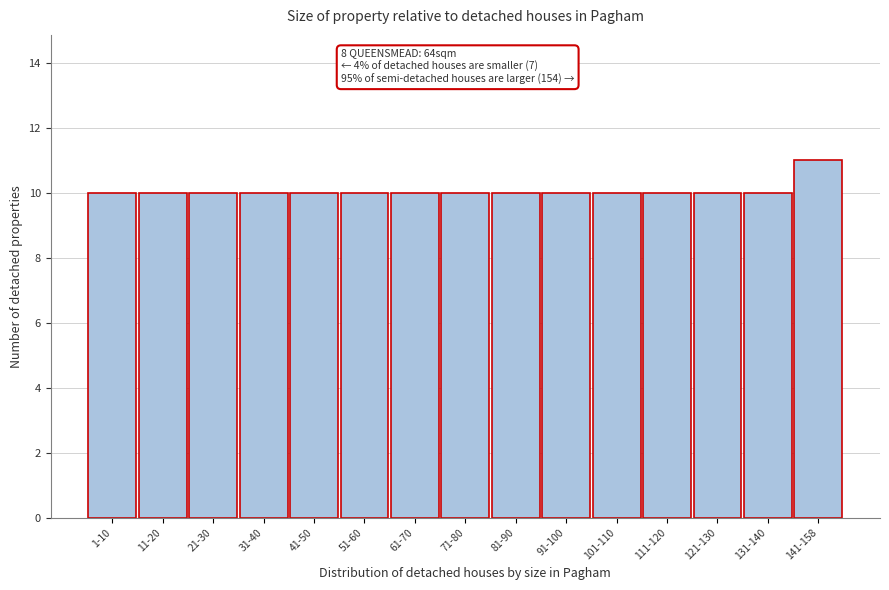

Reading right to left, extract all data points from this chart.

11	10	10	10	10	10	10	10	10	10	10	10	10	10	10